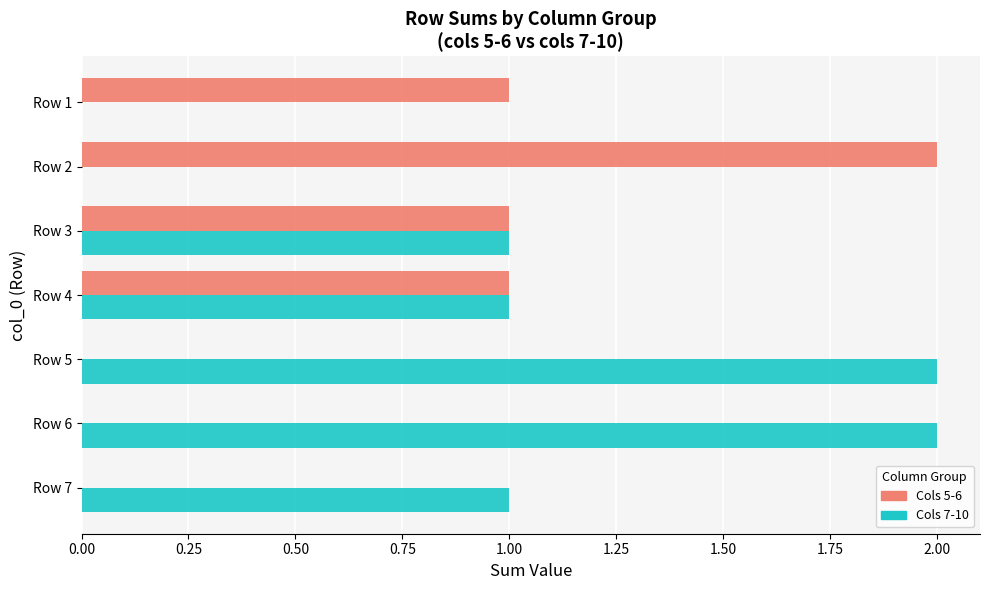

Between Row 3 and Row 1, which series saw the biggest shift?

Cols 7-10